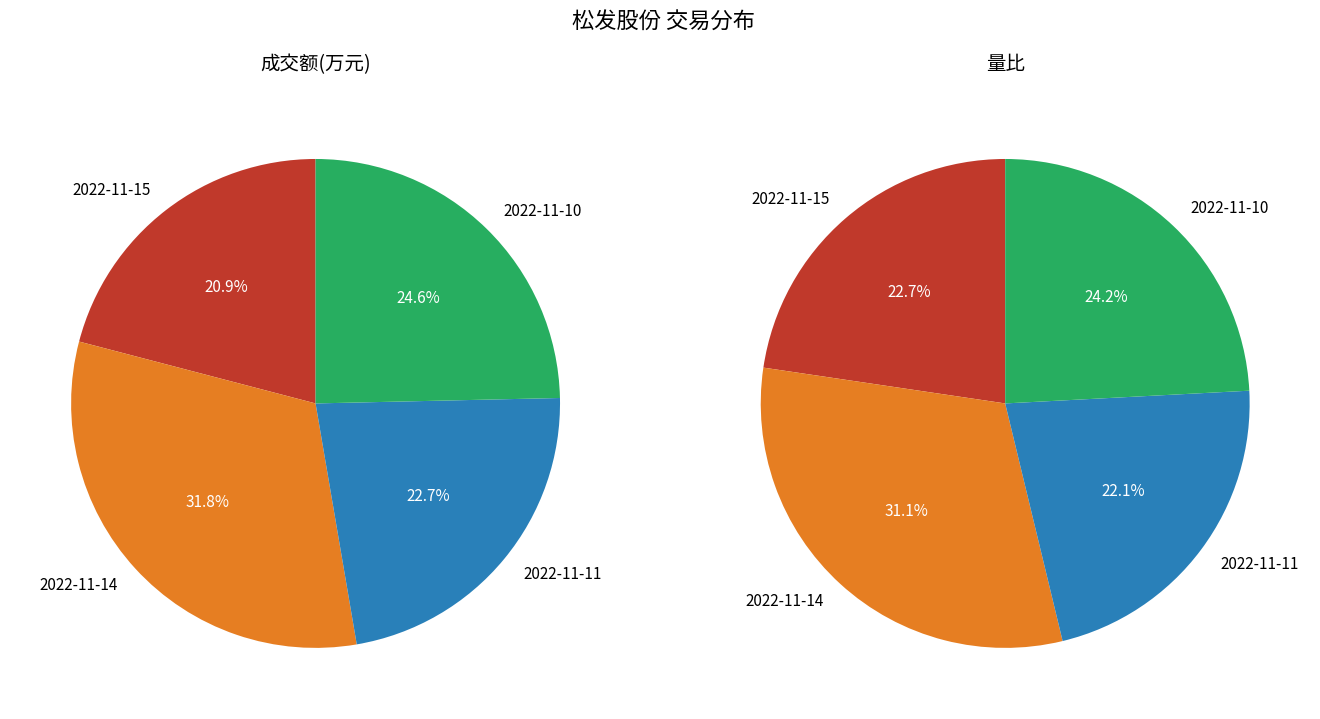

Does 2022-11-10 account for over 50% of the chart?

No